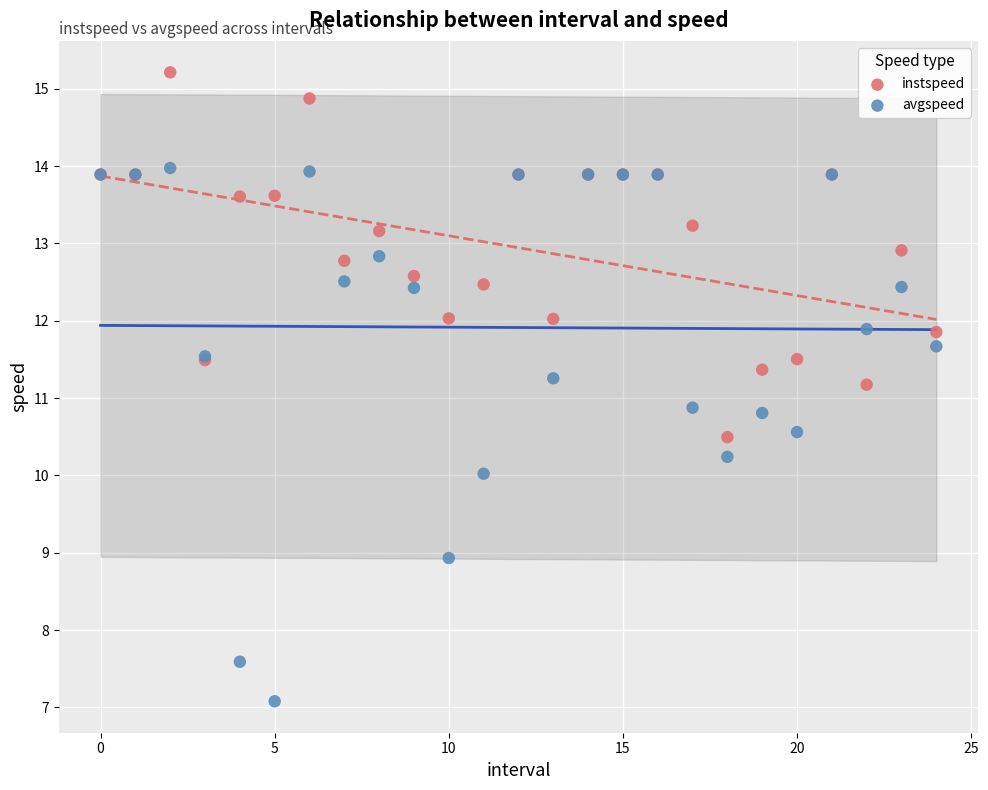

Which series has the widest spread of Y values?

avgspeed